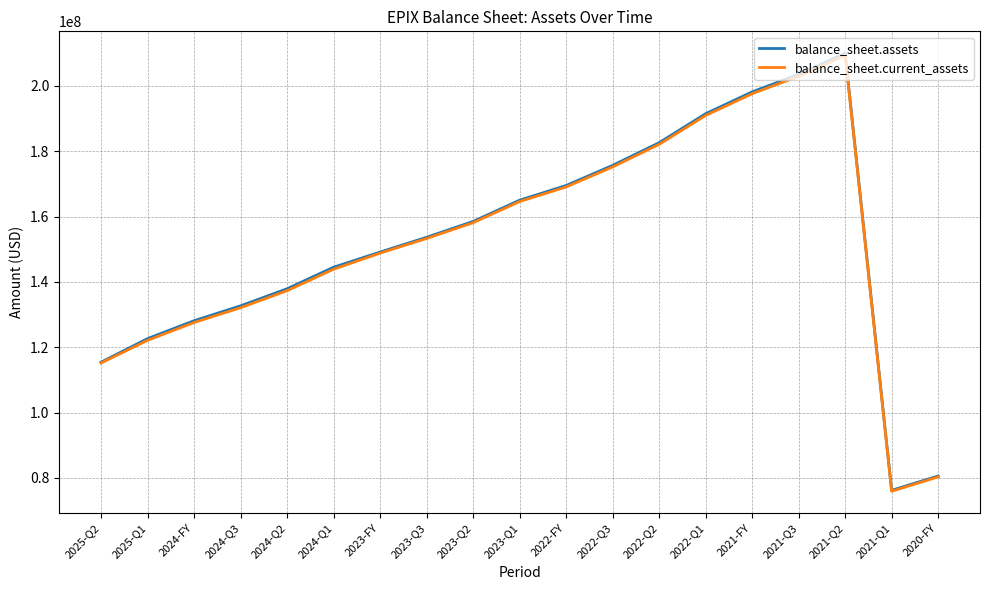

List the labels in order of balance_sheet.current_assets value, largest first.

2021-Q2, 2021-Q3, 2021-FY, 2022-Q1, 2022-Q2, 2022-Q3, 2022-FY, 2023-Q1, 2023-Q2, 2023-Q3, 2023-FY, 2024-Q1, 2024-Q2, 2024-Q3, 2024-FY, 2025-Q1, 2025-Q2, 2020-FY, 2021-Q1